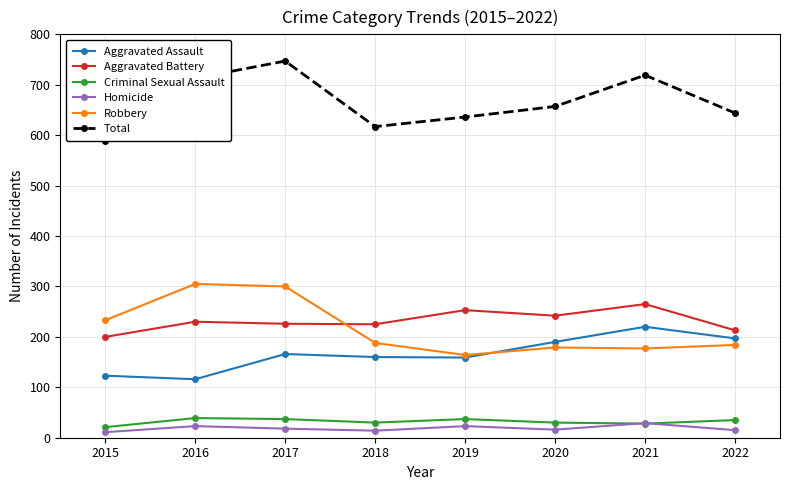

Which series changed the most between 2016 and 2019?

Robbery